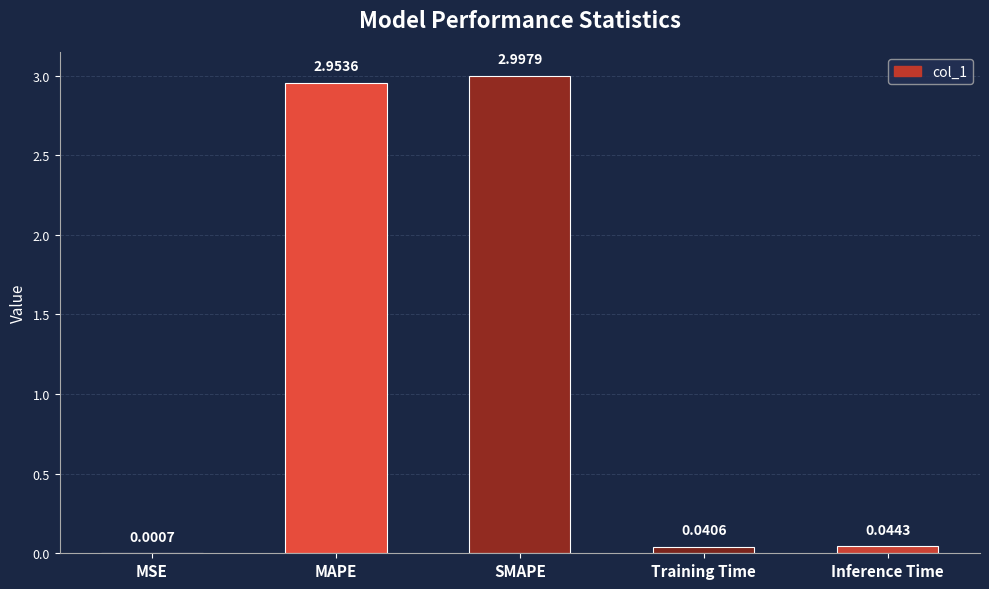

At which category does the chart reach its peak across all series?

SMAPE